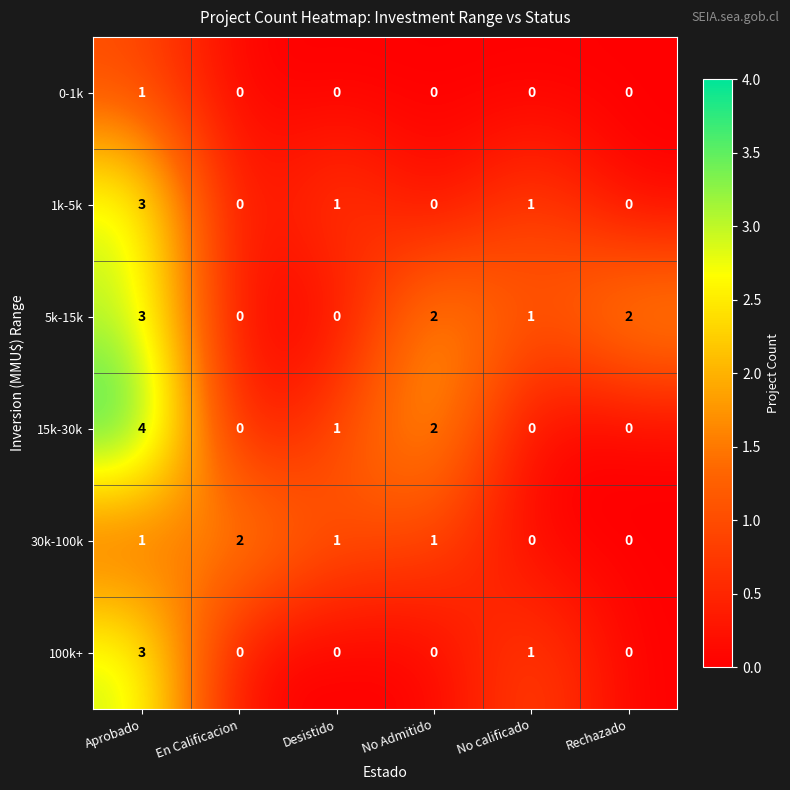

Which series has the widest spread of values?

15k-30k